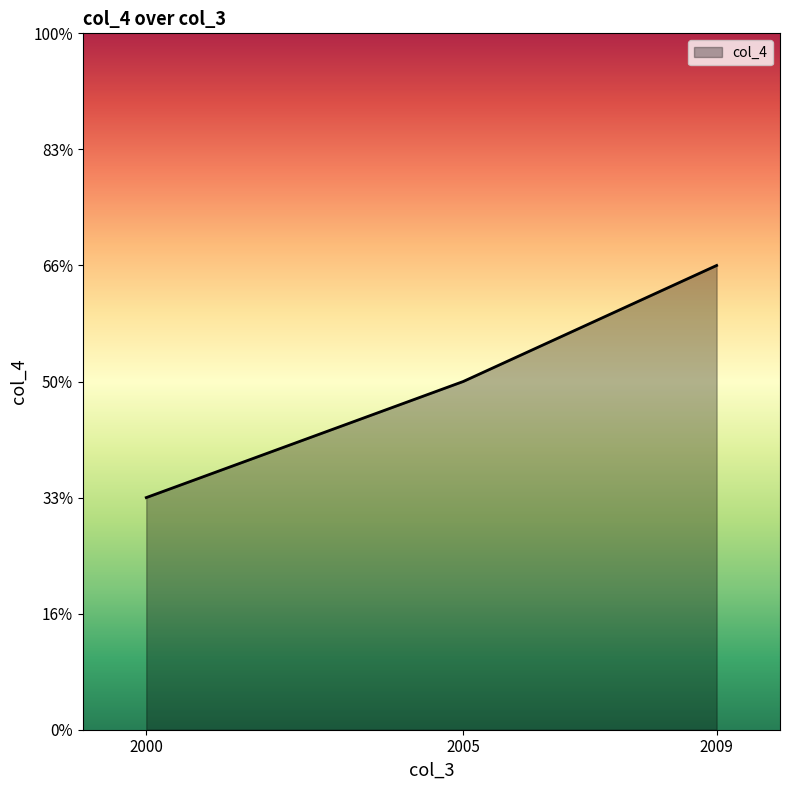

Does the chart display data point markers on the line(s)?

No